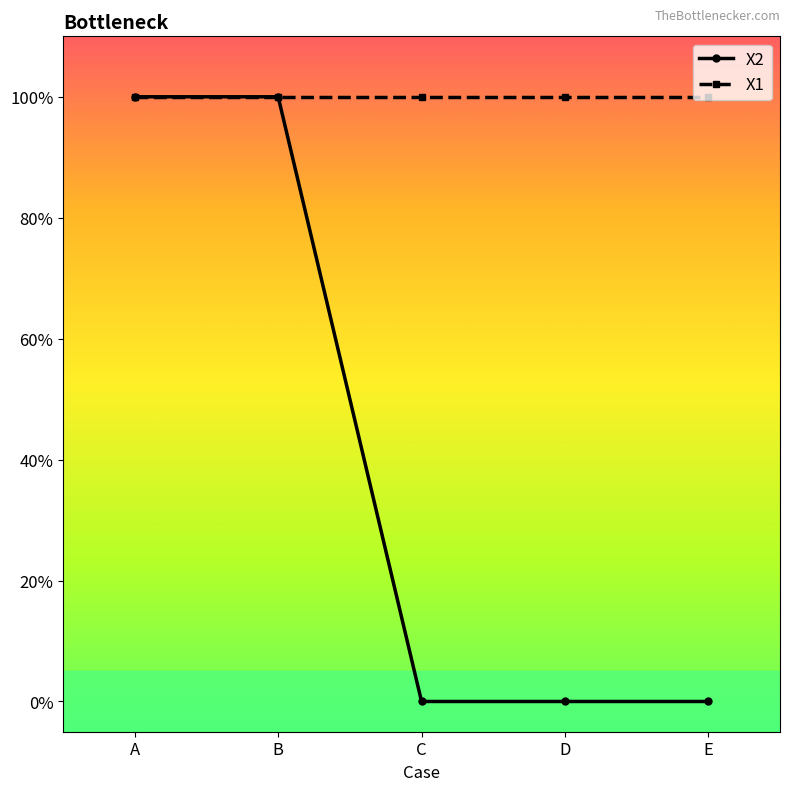

Which category has the lowest value across all series?

C